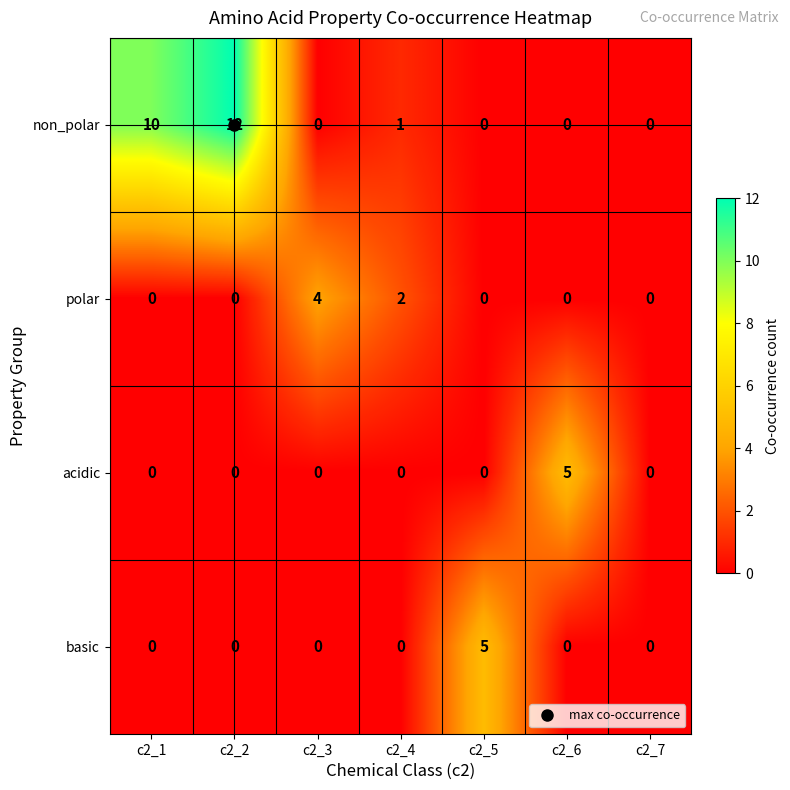

The value of non_polar at c2_1 is 10. True or false?

True